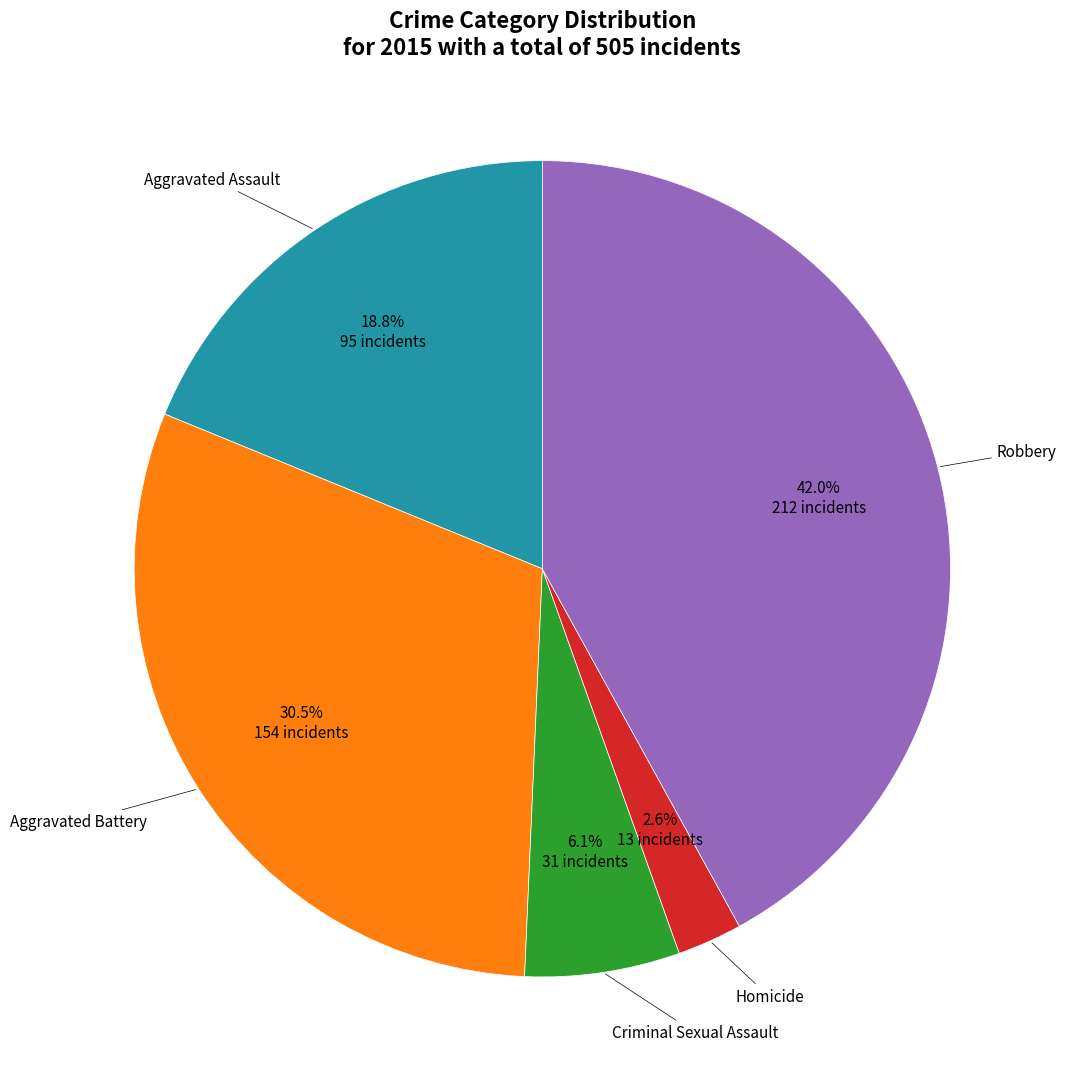

Is there a majority slice in this chart?

No